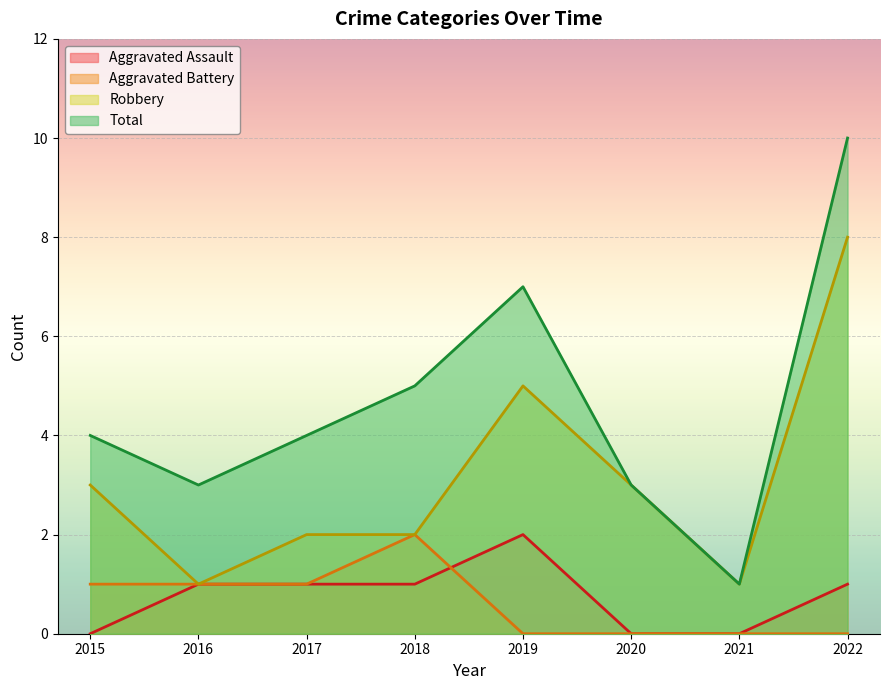

What is the average value of the Aggravated Battery series?

1